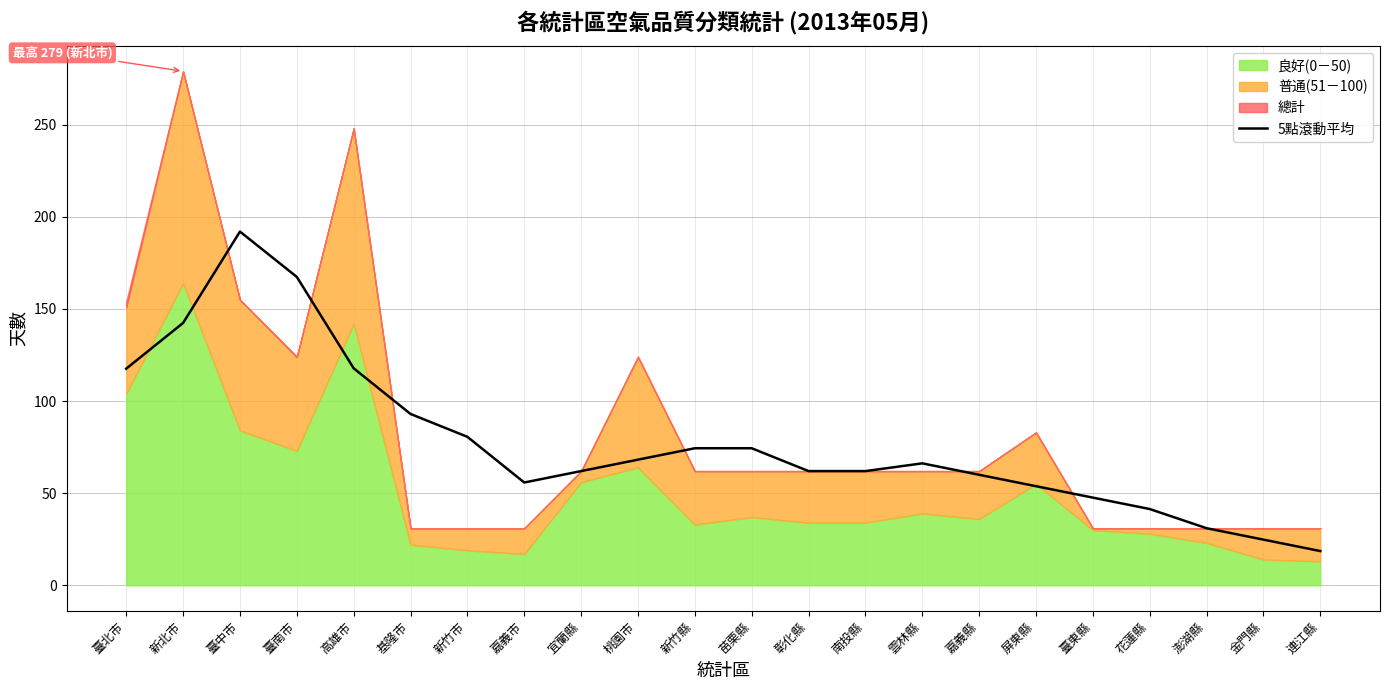

The 5點滾動平均 series shows 149.1 at 基隆市. True or false?

False